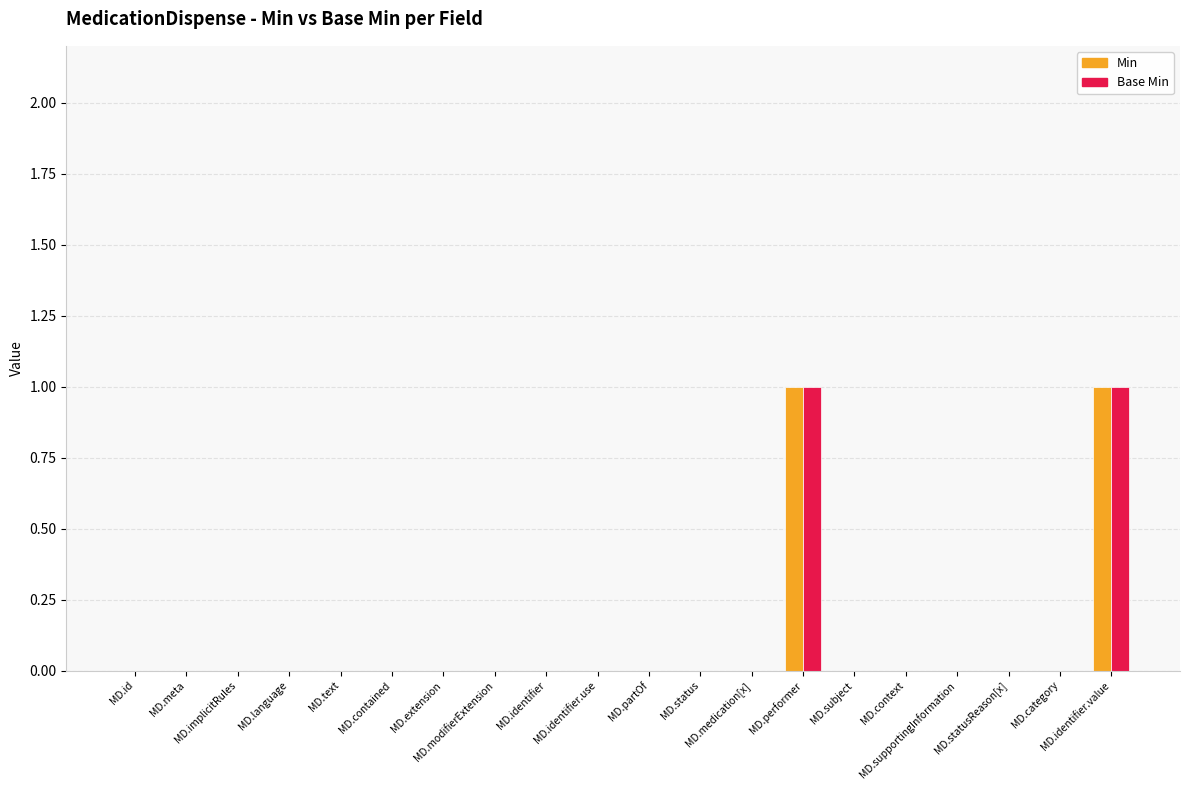

Is it true that Base Min equals 0 at MD.modifierExtension?

True